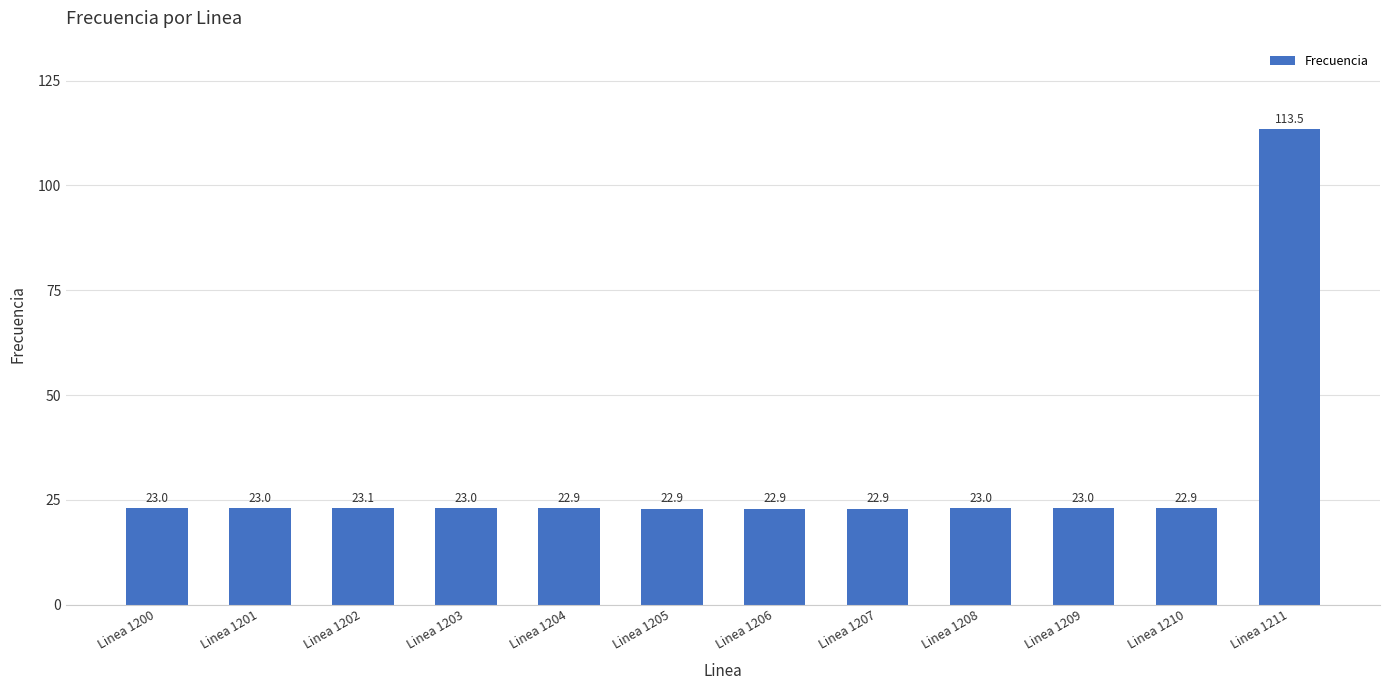

Reading right to left, extract all data points from this chart.

113.5	22.9	23.0	23.0	22.9	22.9	22.9	22.9	23.0	23.1	23.0	23.0